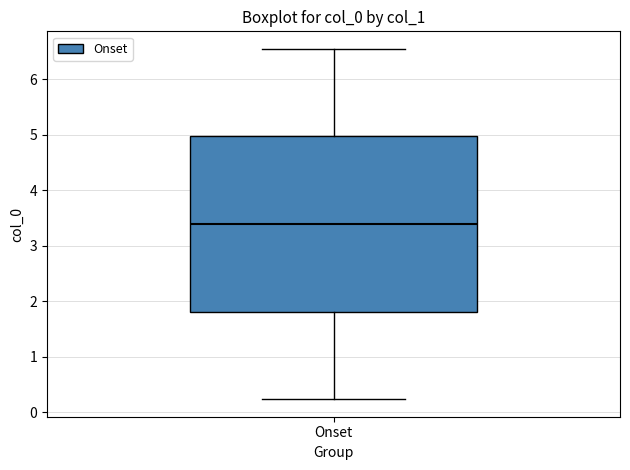

Read this box plot against the y-axis: the position of the median line, the range covered by the box, and the ends of both whiskers. The values are not printed on the chart, so give them approximately, as read against the axis.

median 3.4, box 1.8 to 5.0, whiskers 0.2 to 6.5